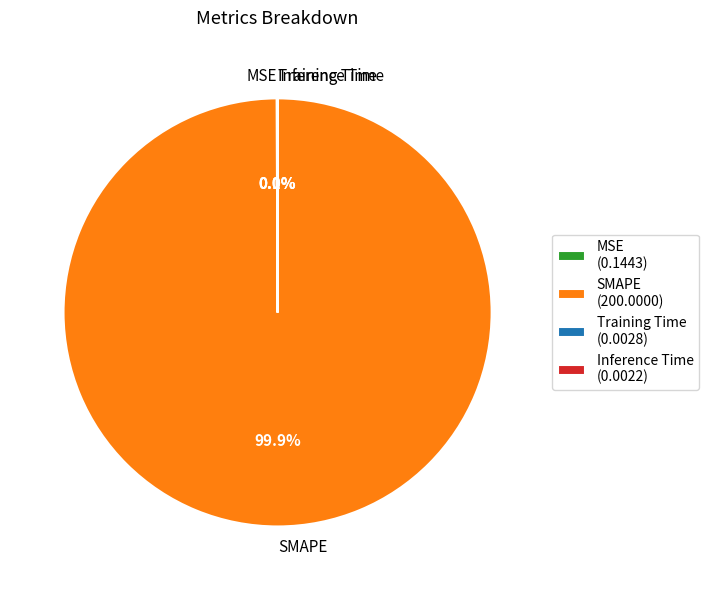

Is there any slice that represents more than half of the pie?

Yes